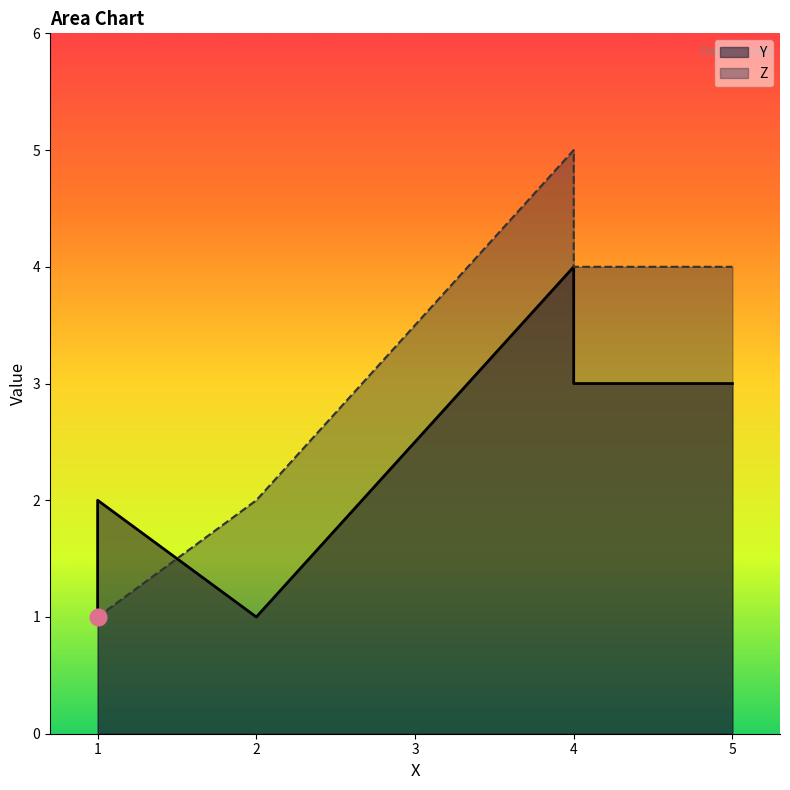

List the series in order of their overall mean, highest first.

Z, Y